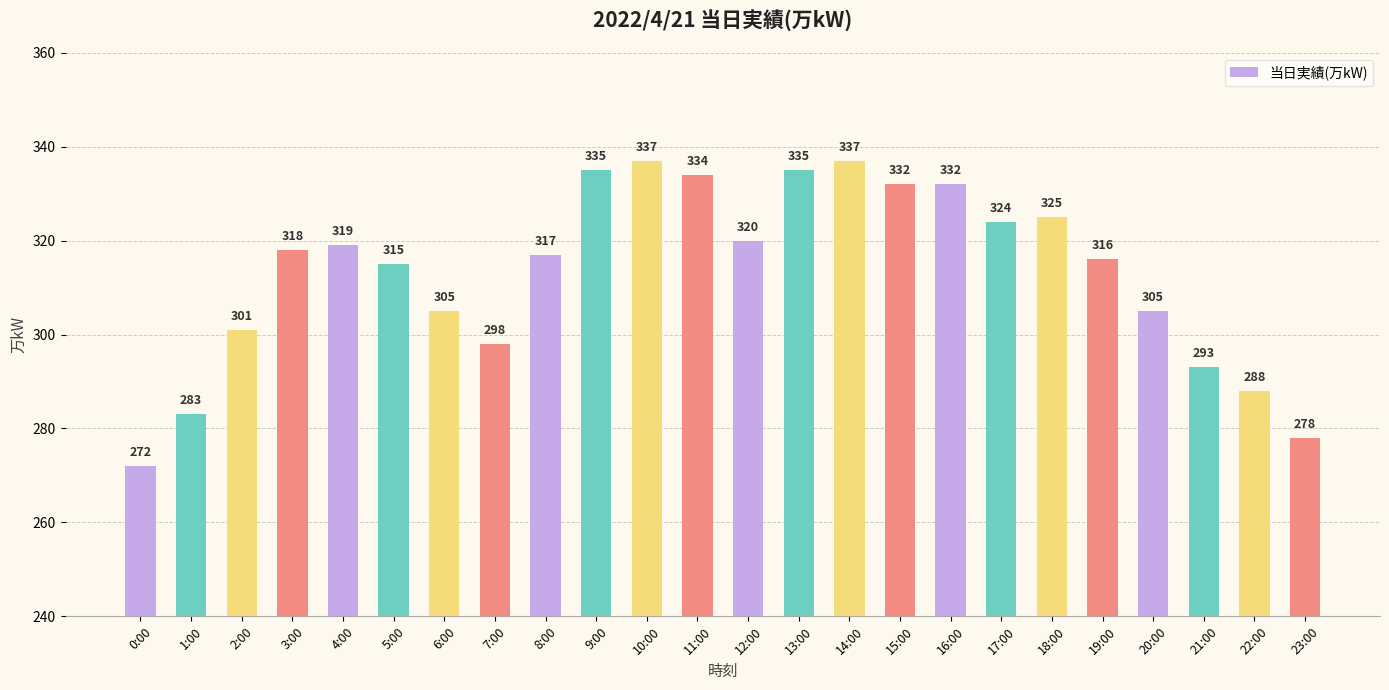

Read the value at 8:00.

317